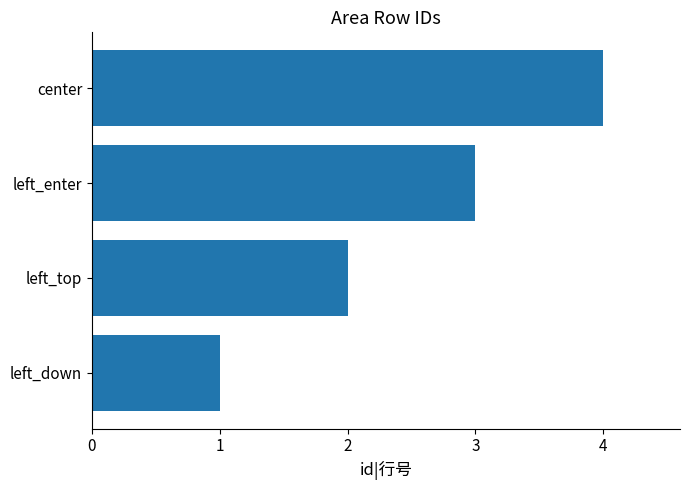

The chart shows a value of 4 at center. True or false?

True